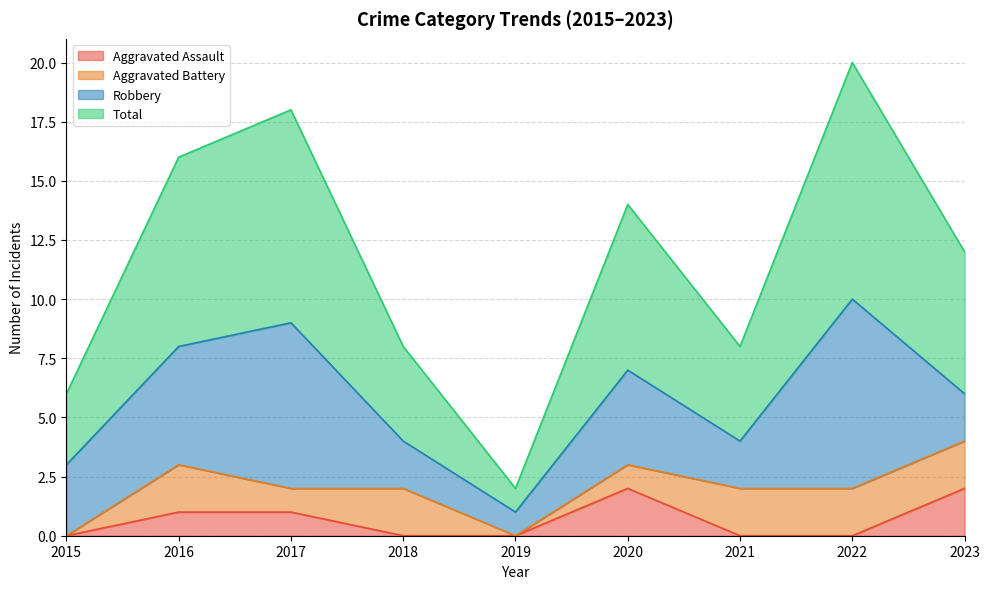

Which series has the widest spread of values?

Total